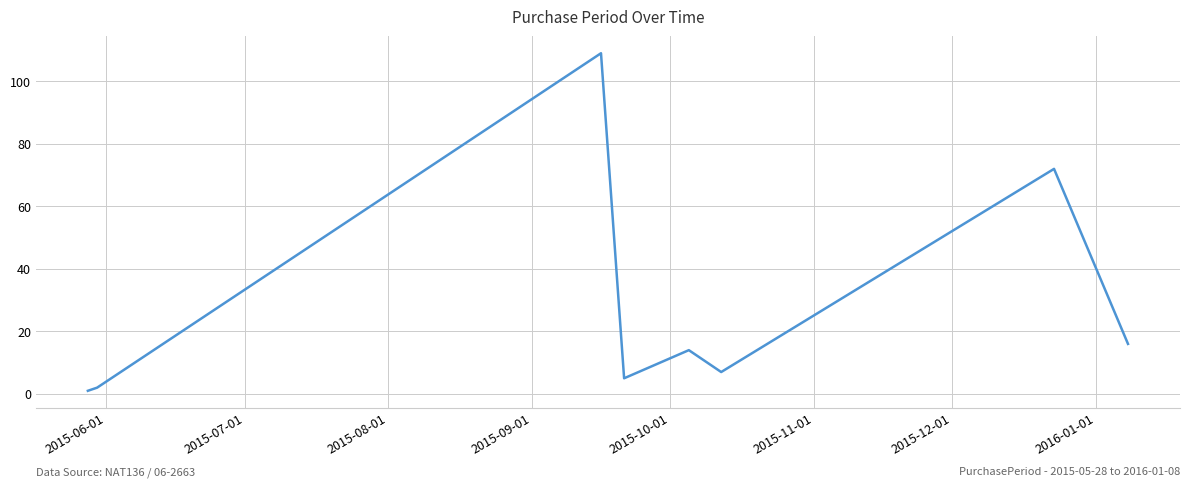

True or false: there are more than 1 points higher than both neighbors.

True